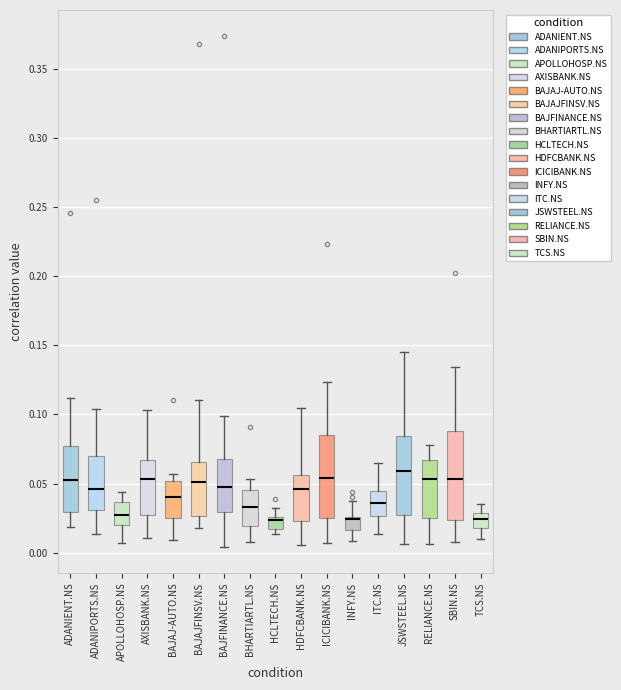

Where does the upper whisker of the box for HDFCBANK.NS end on the y-axis? The values are not printed on the chart, so give them approximately, as read against the axis.

0.105